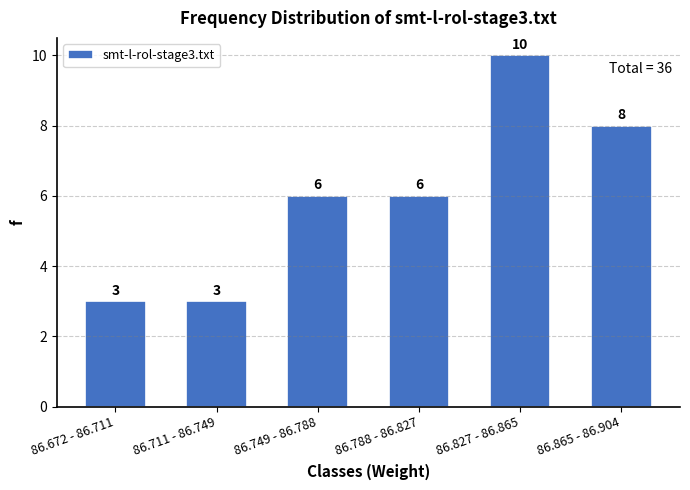

Reading left to right, transcribe all the data shown in this chart.

3	3	6	6	10	8